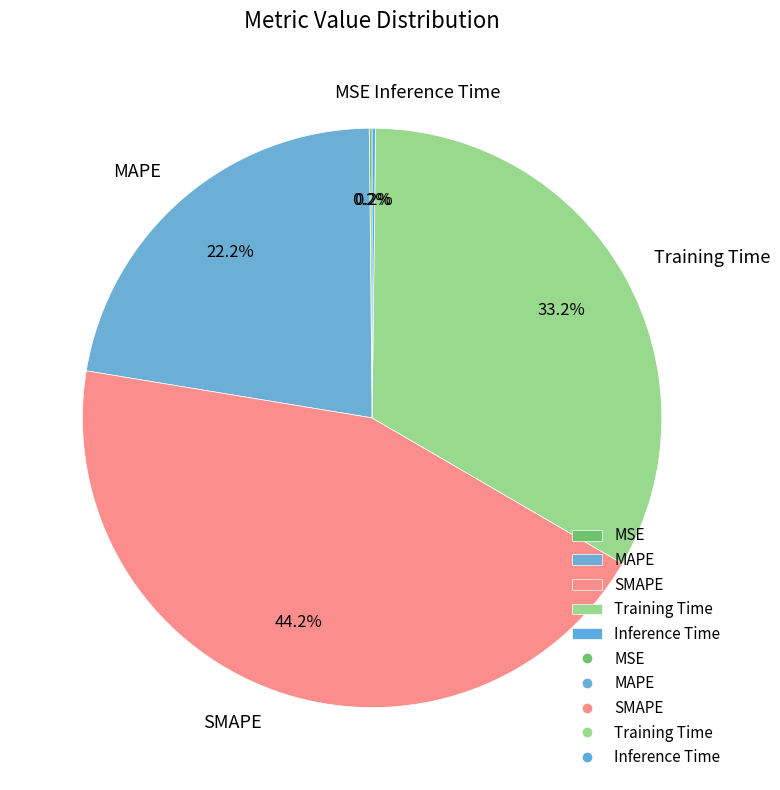

Which category has the biggest portion of the pie?

SMAPE